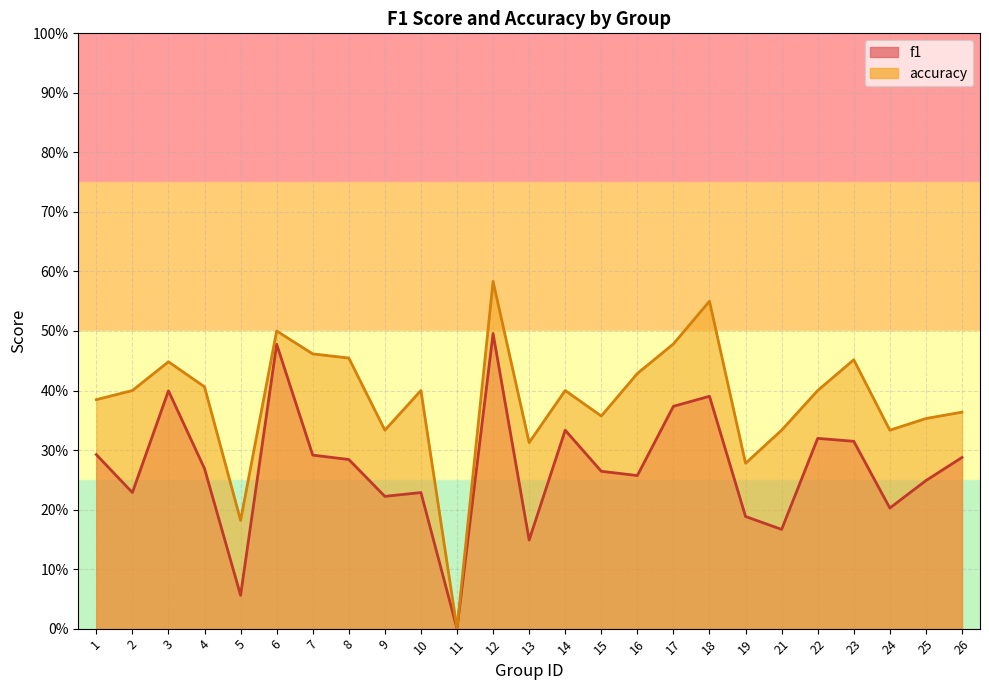

Which category has the lowest value across all series?

11